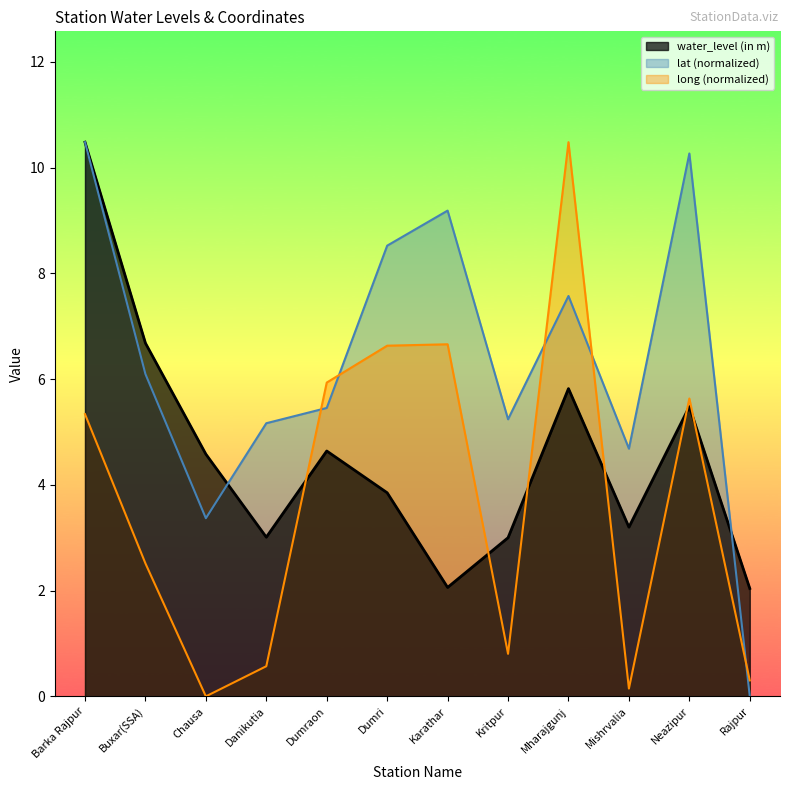

Reading left to right, what are all the values shown in this chart?

water_level (in m): 10.5	6.7	4.6	3.0	4.6	3.9	2.1	3.0	5.8	3.2	5.5	2.0
lat: 10.5	6.1	3.4	5.2	5.5	8.5	9.2	5.2	7.6	4.7	10.3	0.0
long: 5.3	2.5	0.0	0.6	5.9	6.6	6.7	0.8	10.5	0.1	5.6	0.3